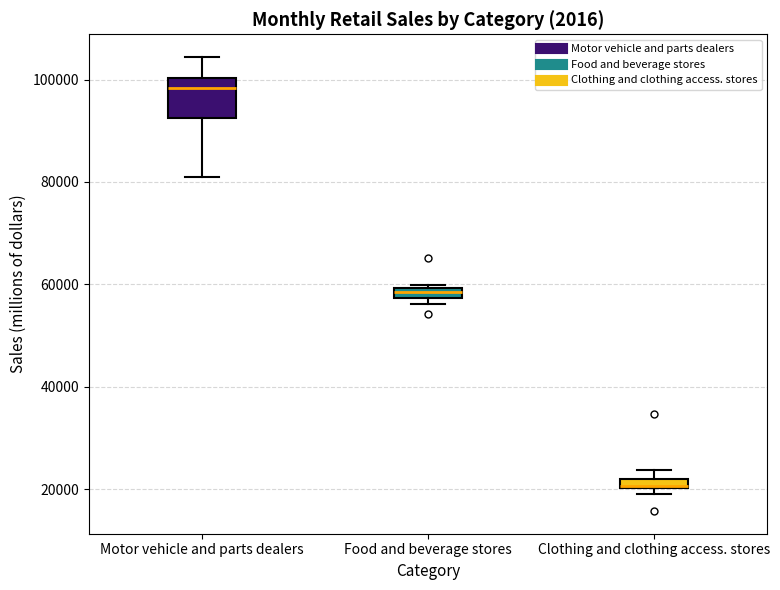

Which box has the lowest median line?

Clothing and clothing access. stores